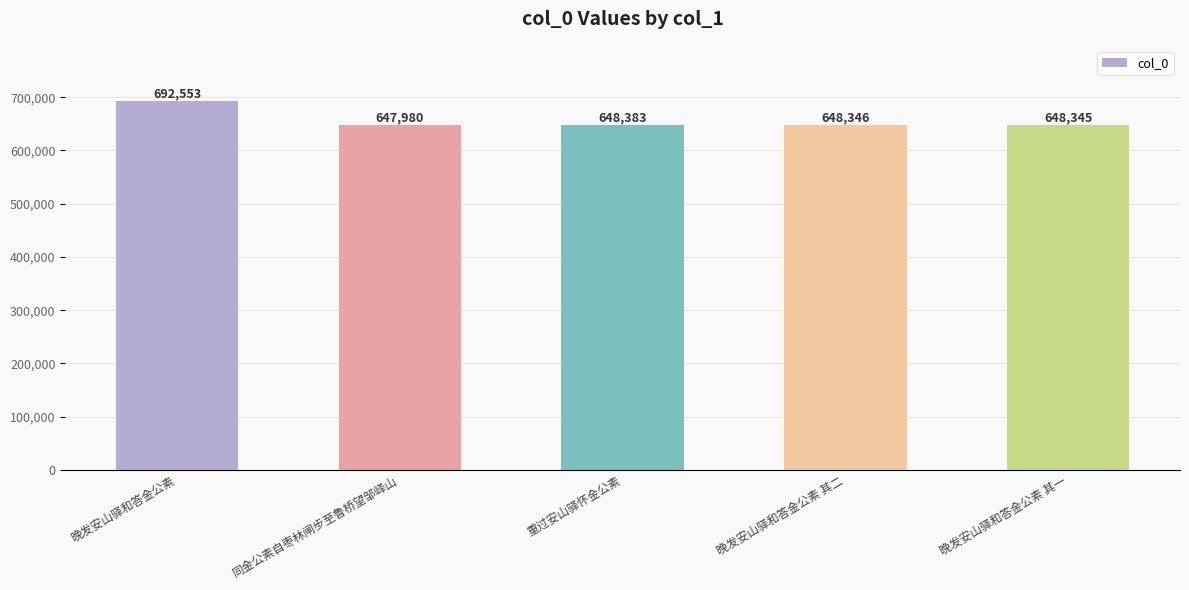

How many values are below 648346?

2